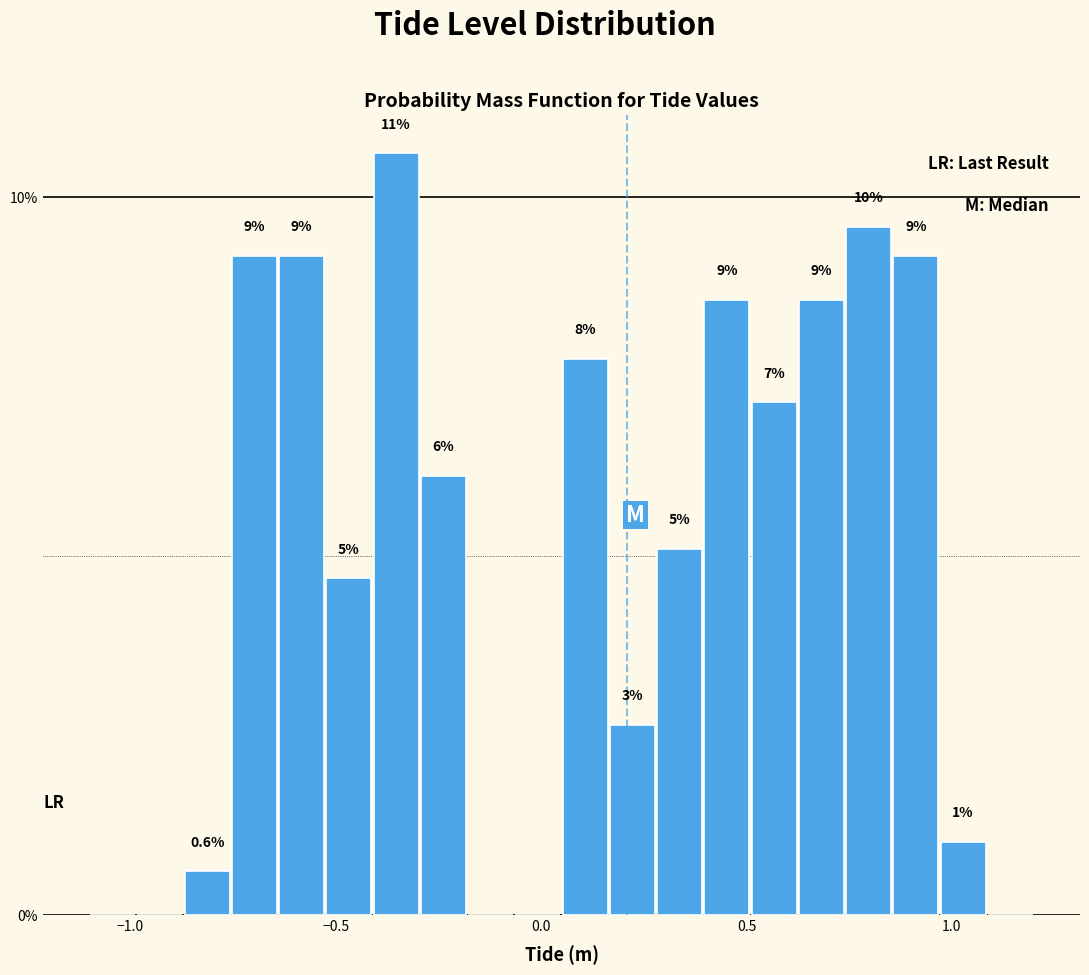

Read against the x-axis, roughly where is the centre of the tallest bar?

-0.35